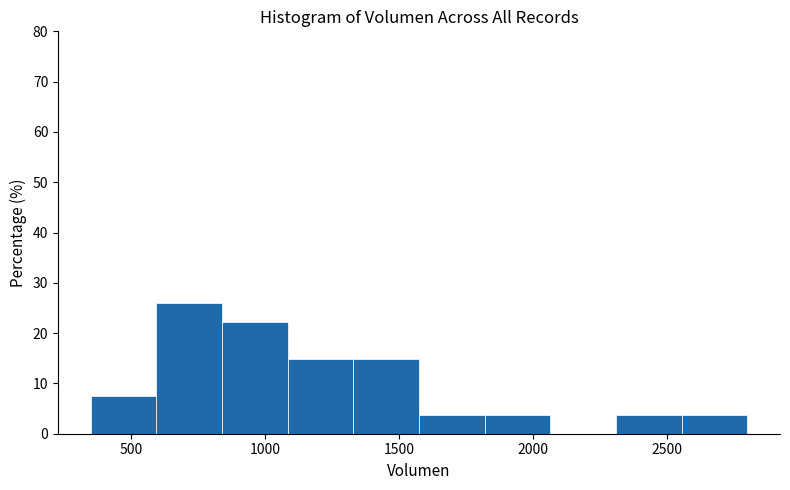

Reading left to right, list every bar in this chart as the range it spans on the x-axis followed by its height. Neither the bar edges nor the heights are printed on the chart, so give them approximately, as read against the axes.

350 to 595: 7
595 to 840: 26
840 to 1085: 22
1085 to 1330: 15
1330 to 1575: 15
1575 to 1820: 4
1820 to 2065: 4
2065 to 2310: 0
2310 to 2555: 4
2555 to 2800: 4